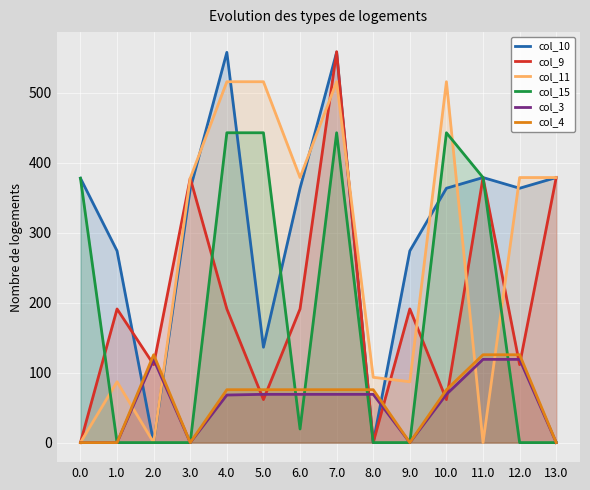

How many values in the col_3 series are below 69?

6